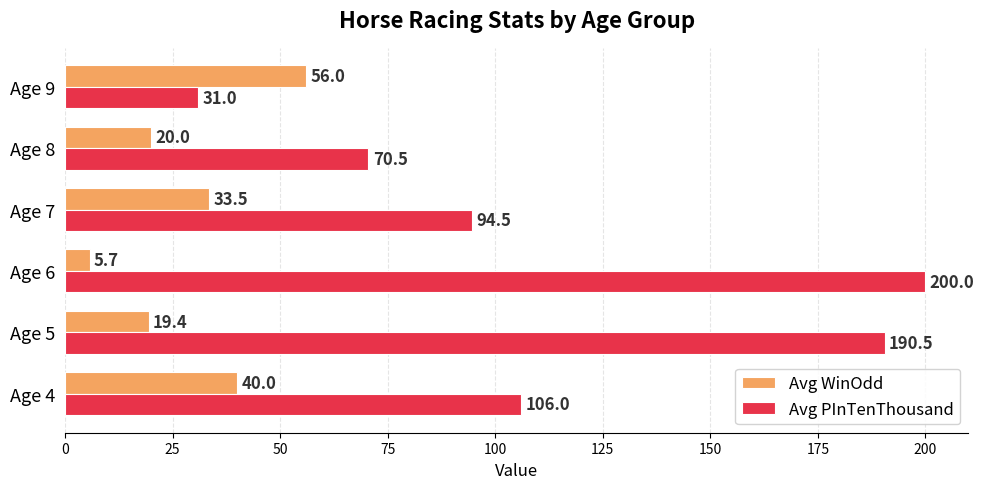

Which series has the widest spread of values?

Avg PInTenThousand